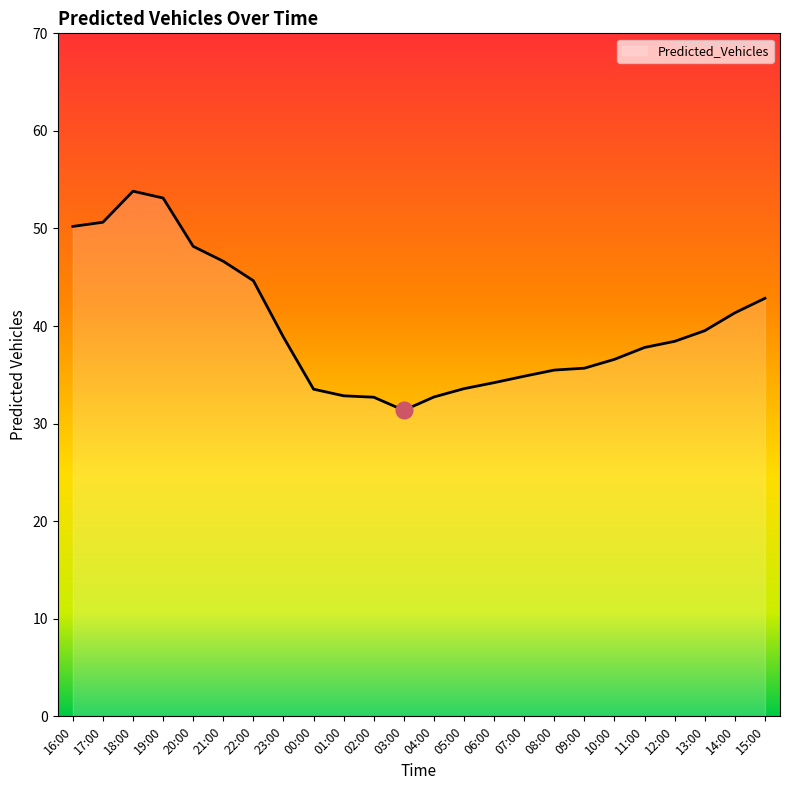

What is the approximate value at 19:00?

53.1